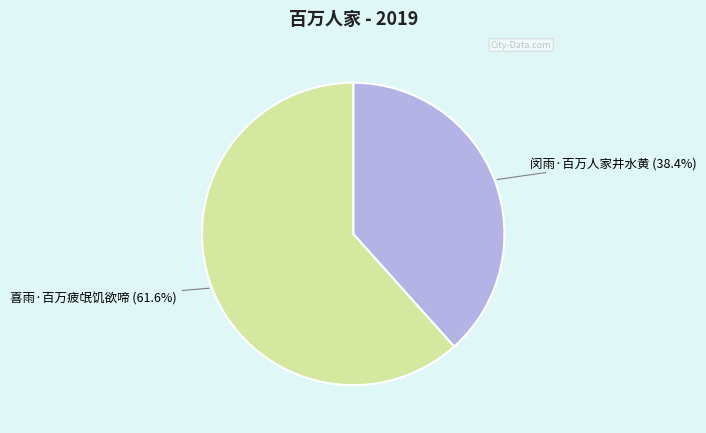

Which has a higher value, 喜雨·百万疲氓饥欲啼 or 闵雨·百万人家井水黄?

喜雨·百万疲氓饥欲啼